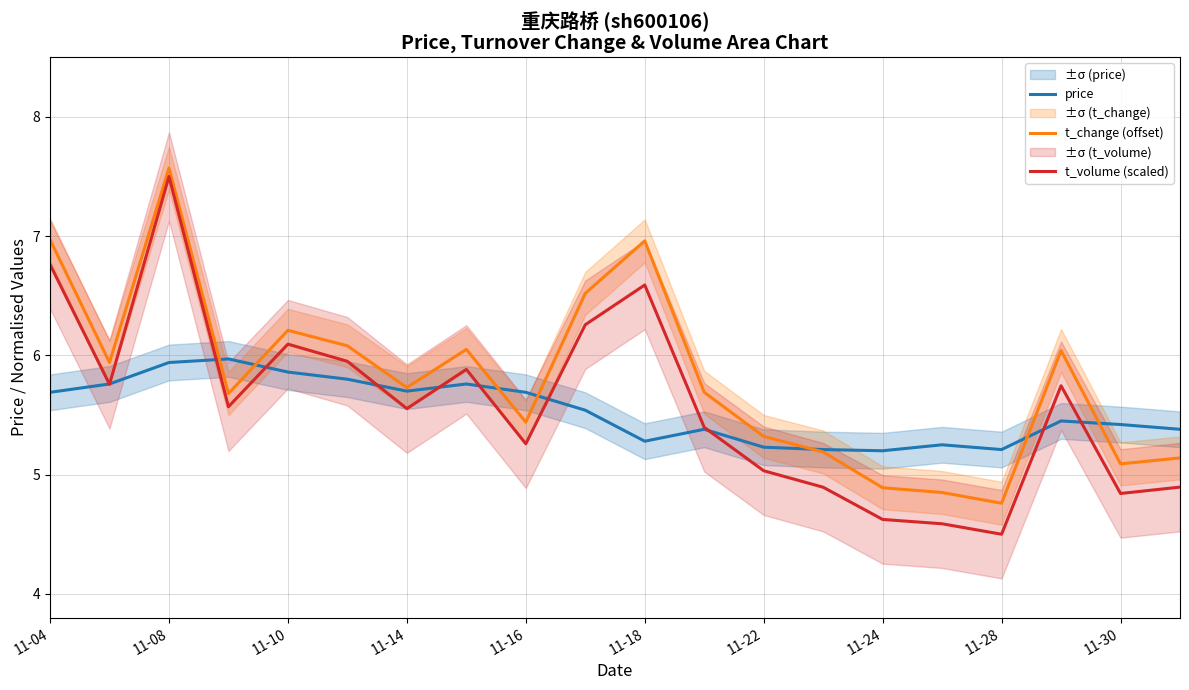

Is it true that price equals 5.9 at 11-08?

True